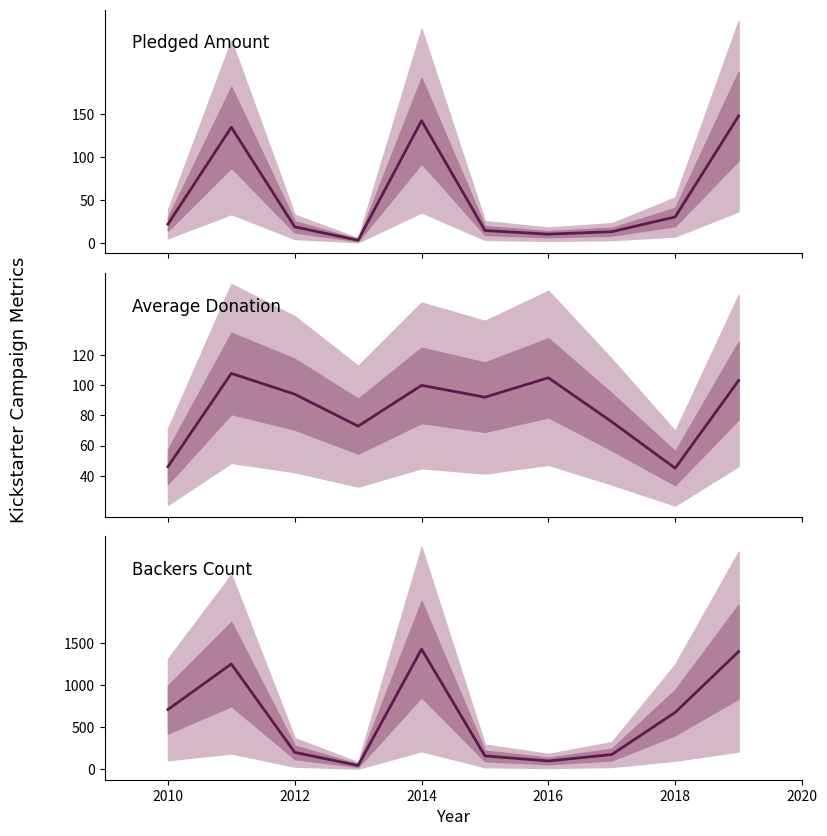

Which series changed the most between 2014 and 8?

backers_count